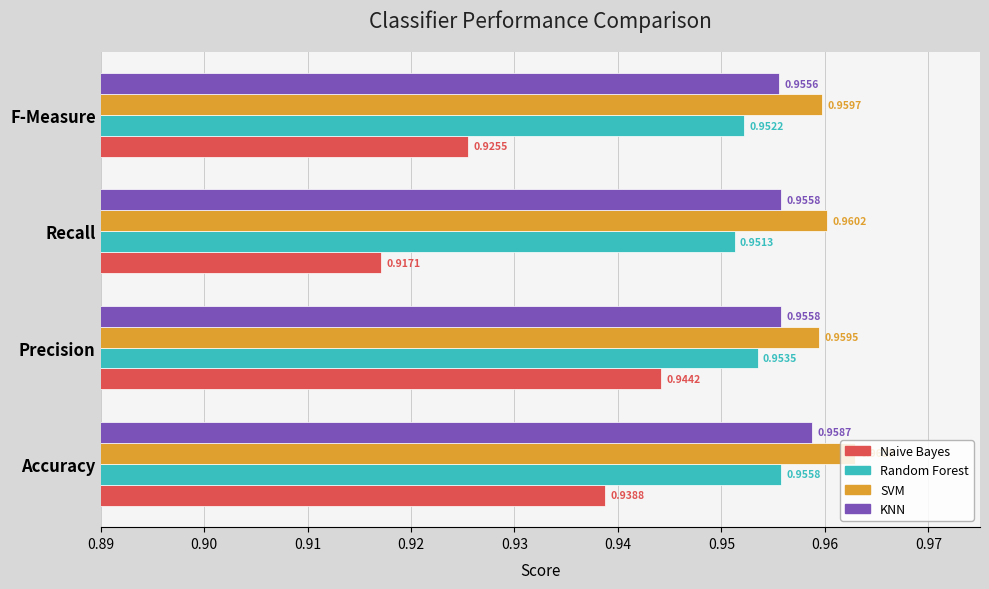

Between Accuracy and Precision, which series saw the biggest shift?

Naive Bayes